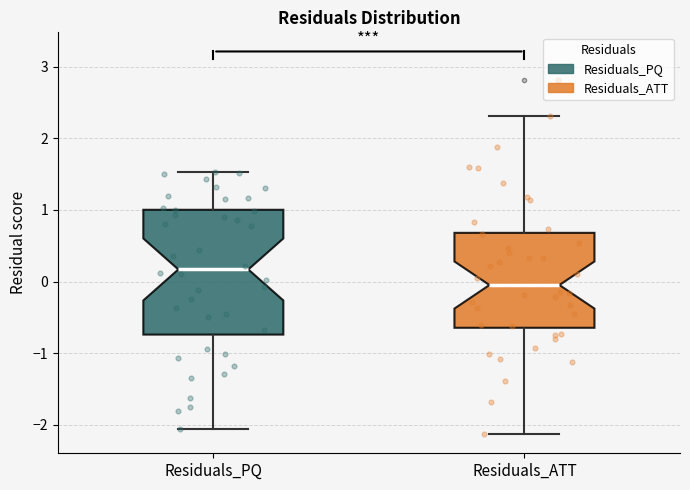

Comparing the boxes themselves (not the whiskers), which one is the tallest?

Residuals_PQ